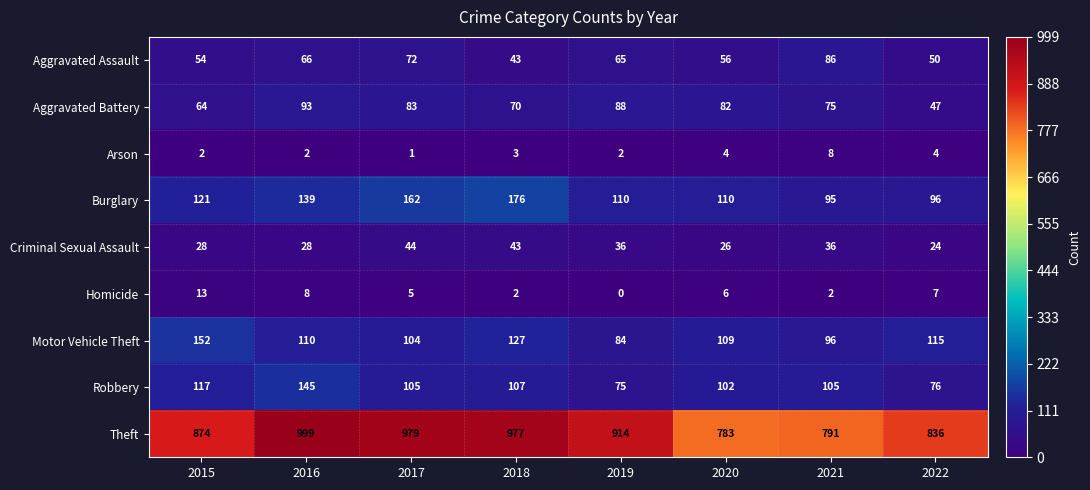

Where is Aggravated Assault nearest to the value 64?

2019